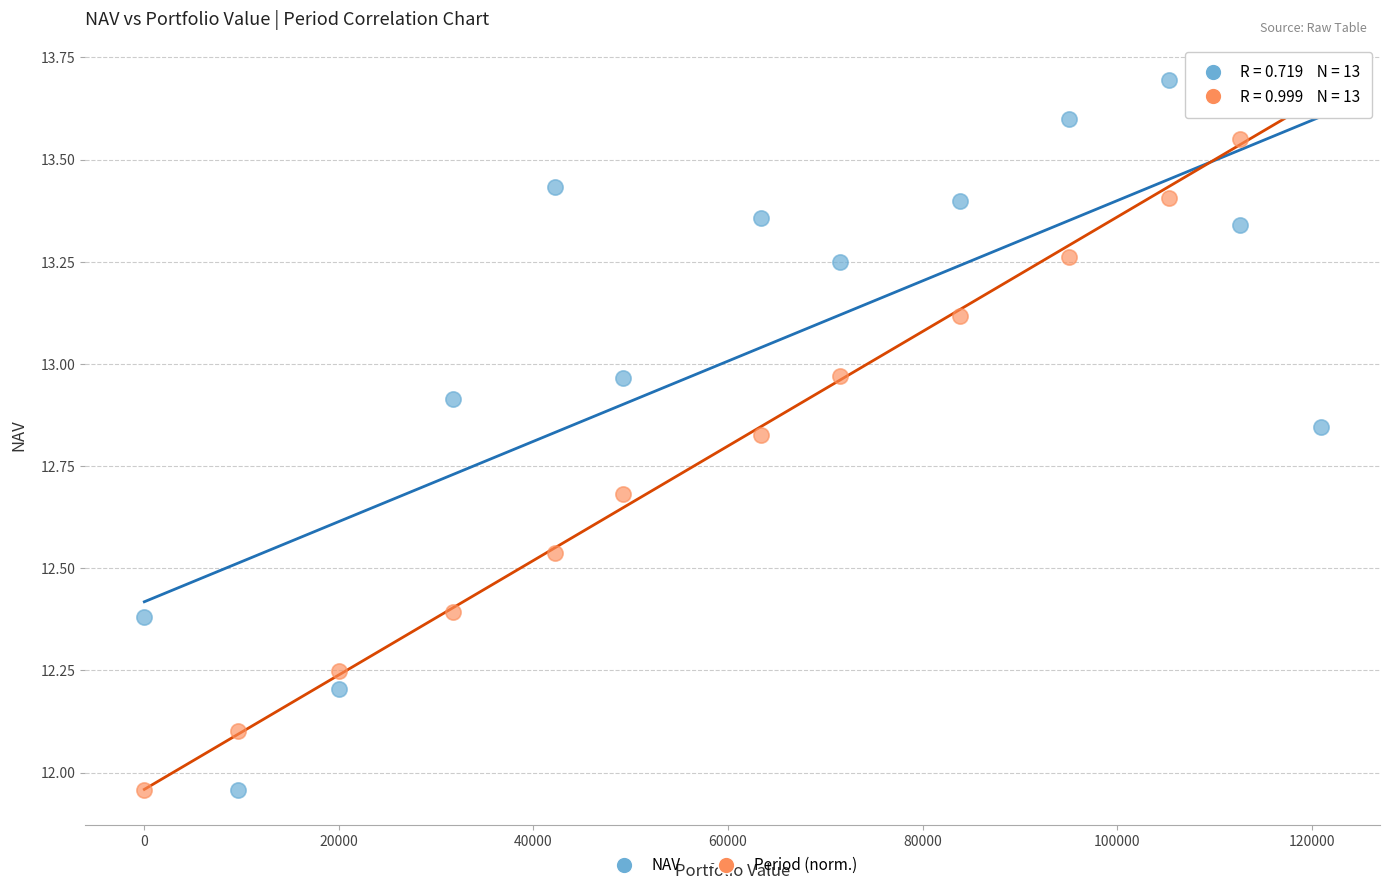

Across all data points, what is the range of X values (max minus min)?

120965.8